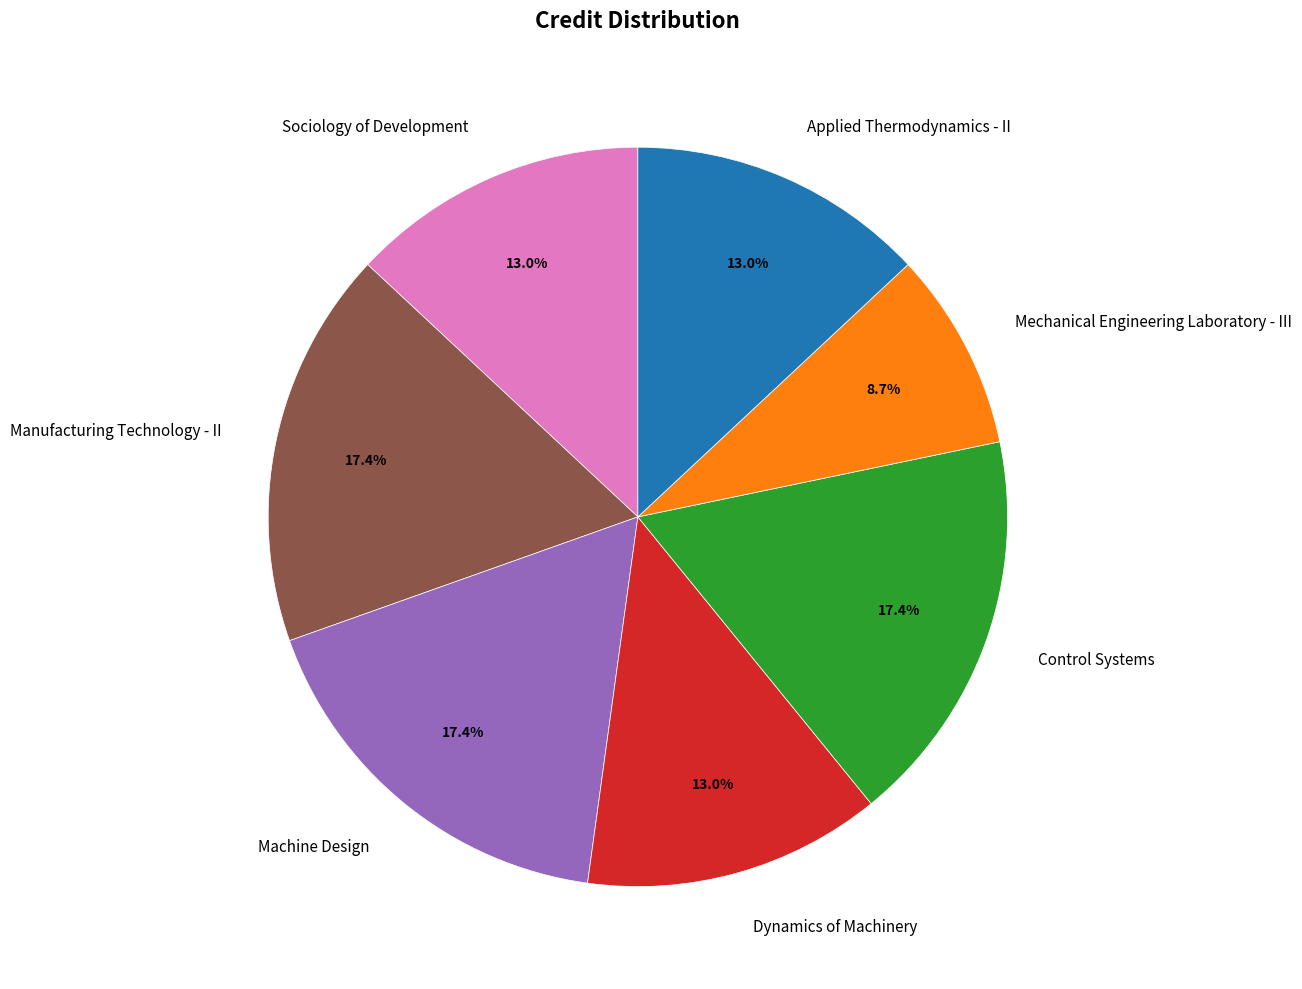

Which category has the smallest portion of the pie?

Mechanical Engineering Laboratory - III